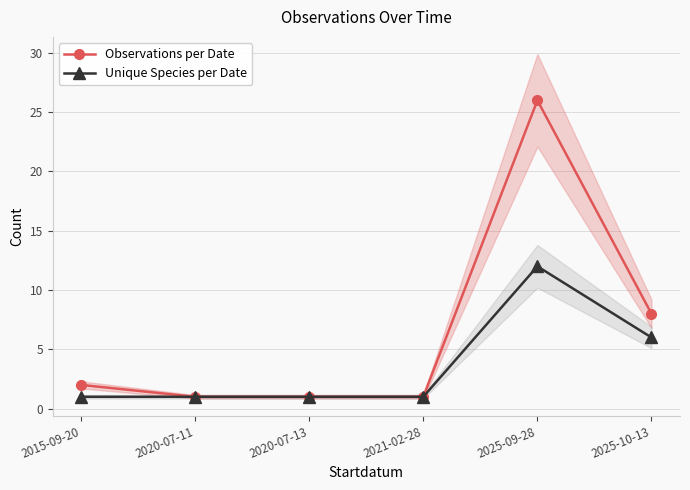

What is the sum of all Observations per Date values?

39